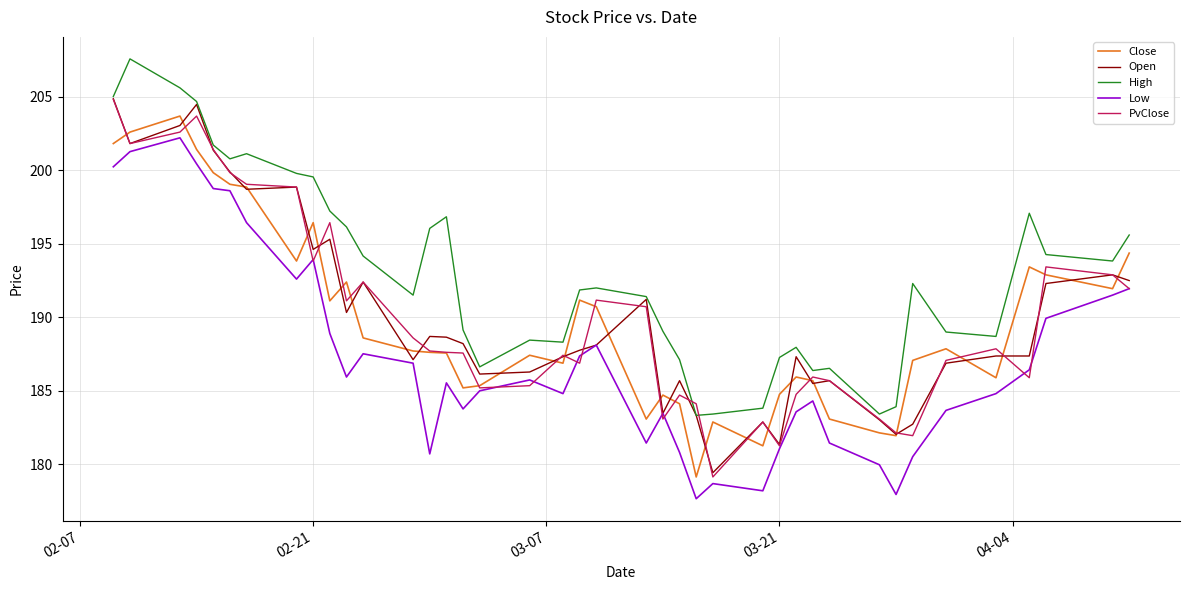

Which series has the largest total across all categories?

High